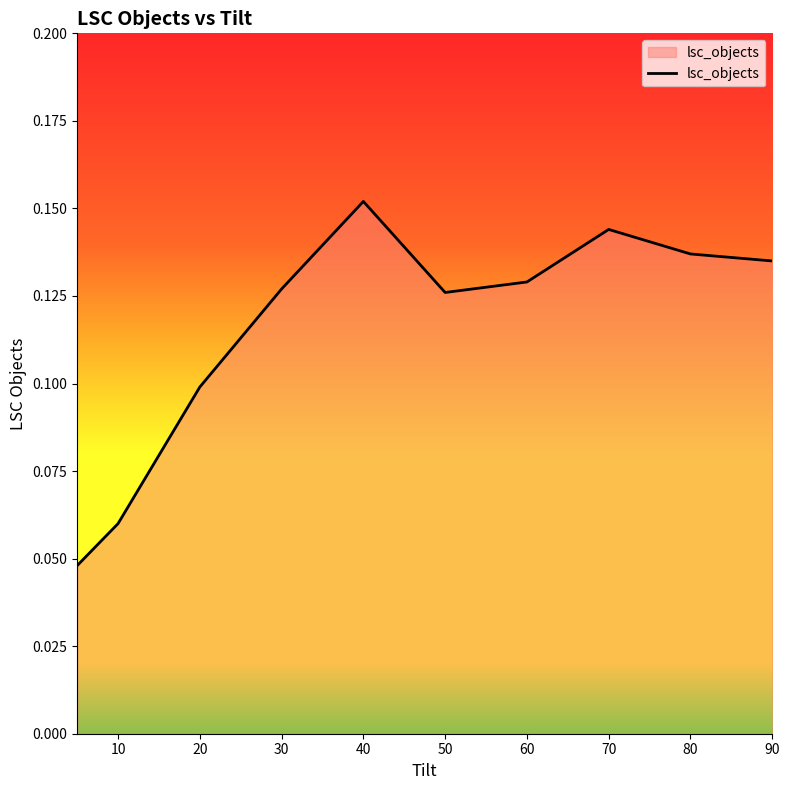

True or false: the data shows 0.2 at 50.

False